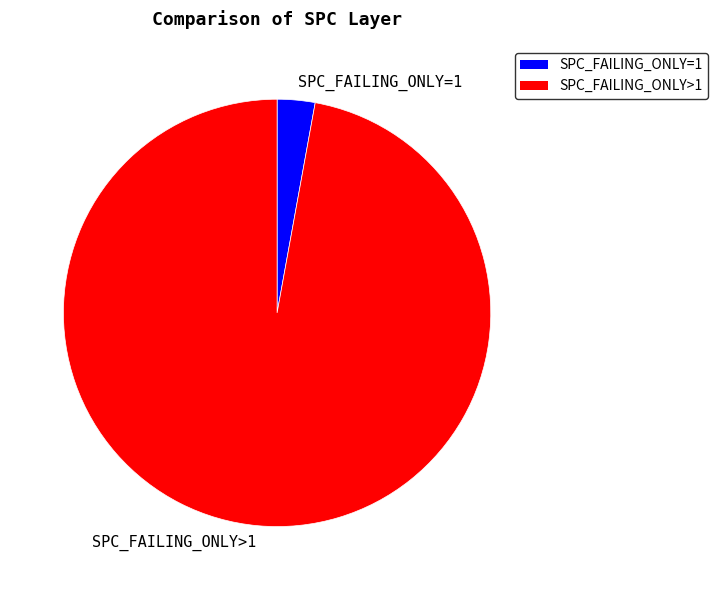

The SPC_FAILING_ONLY>1 slice represents 97% of the pie. True or false?

True